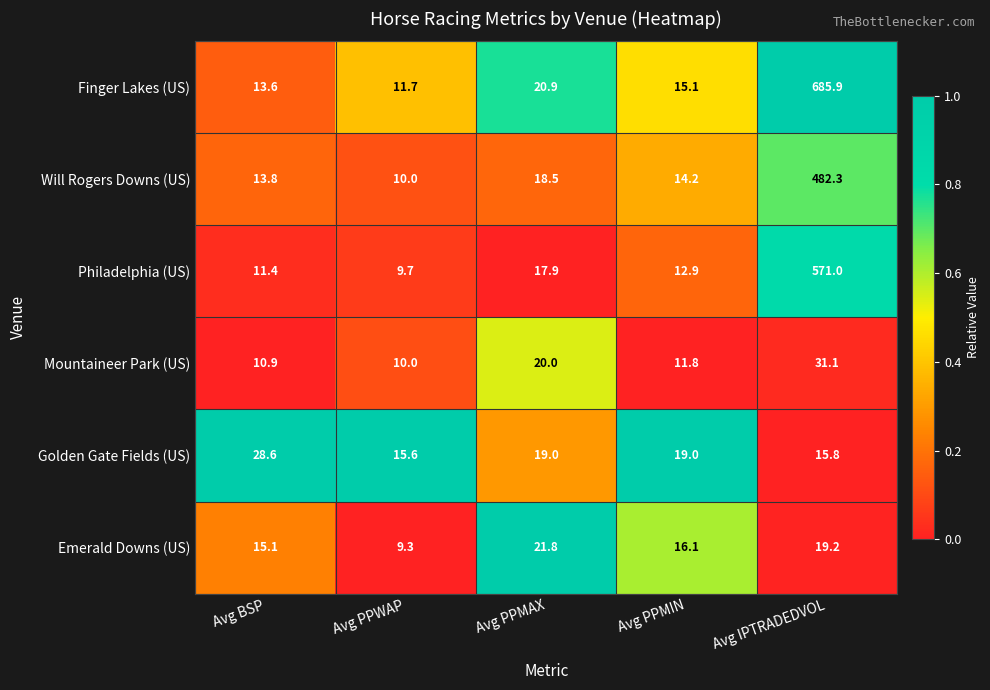

Which series has the widest spread of values?

Finger Lakes (US)